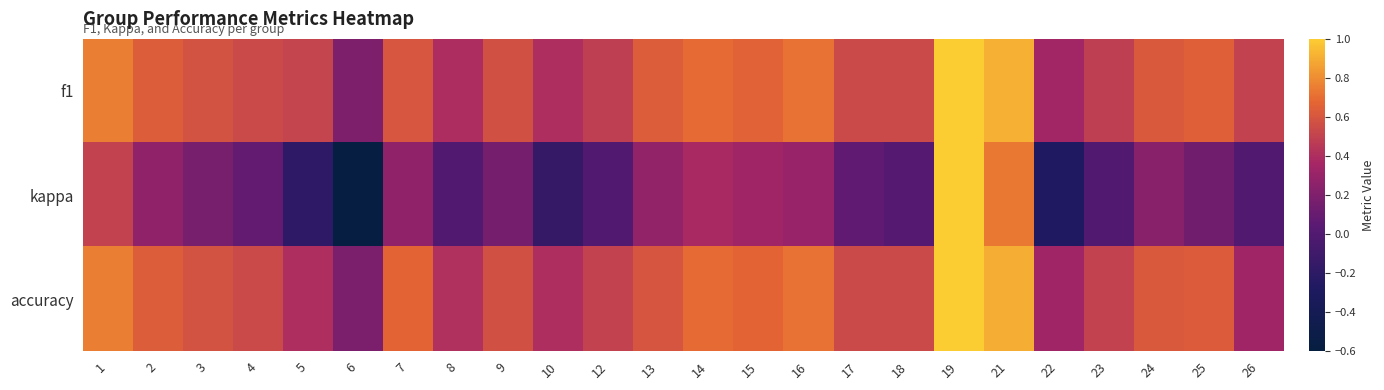

Count the number of categories in the chart.

24